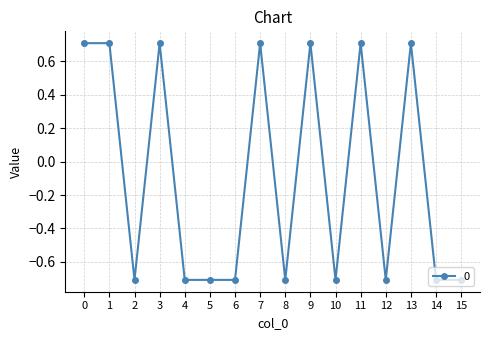

How many values exceed 0?

7